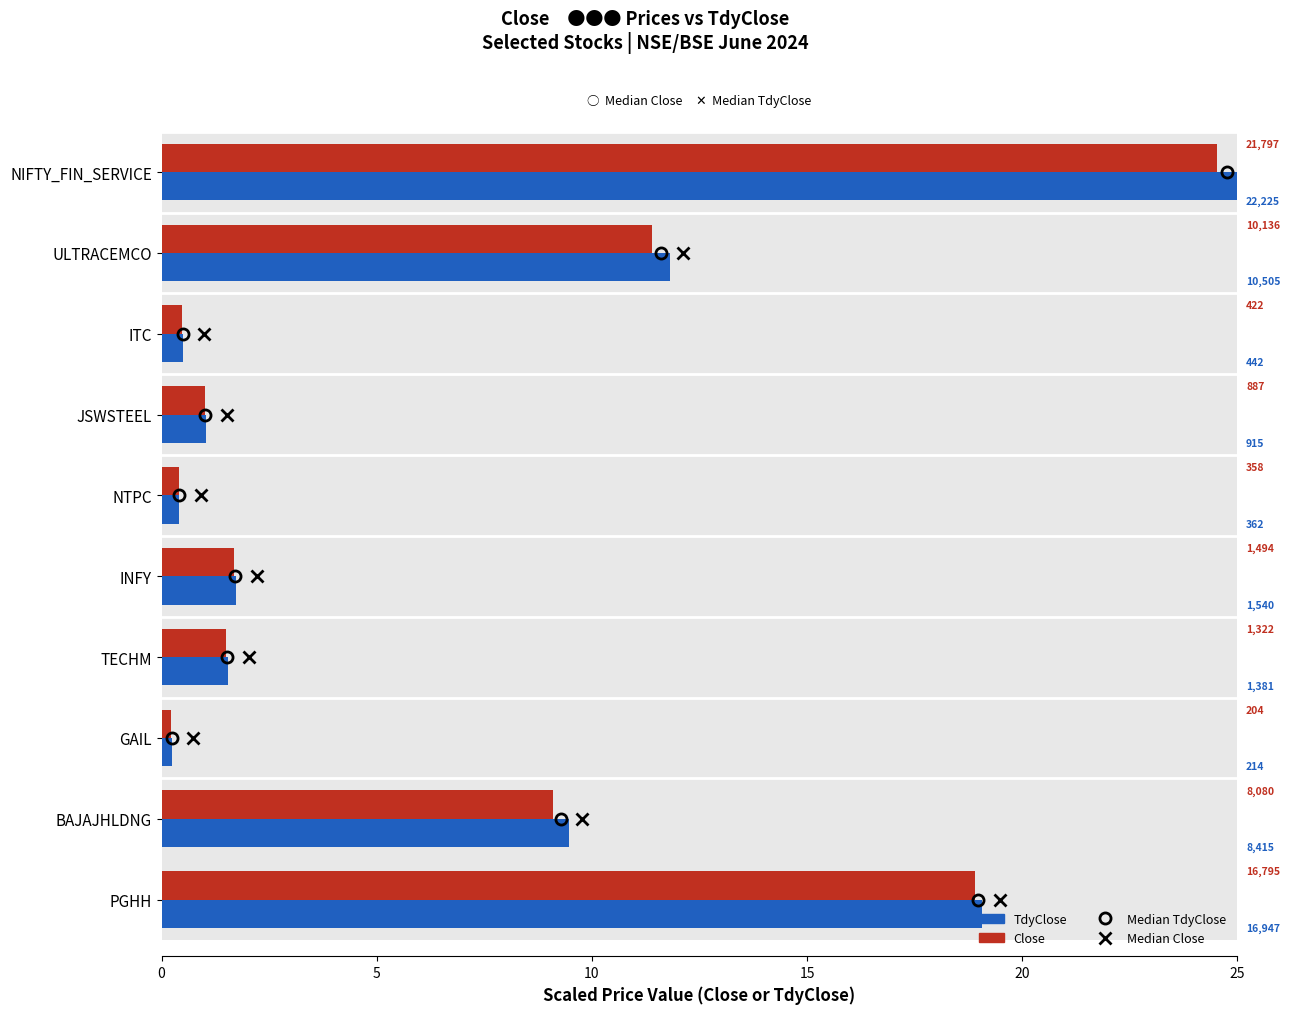

What is the lowest value of the TdyClose series?

0.2